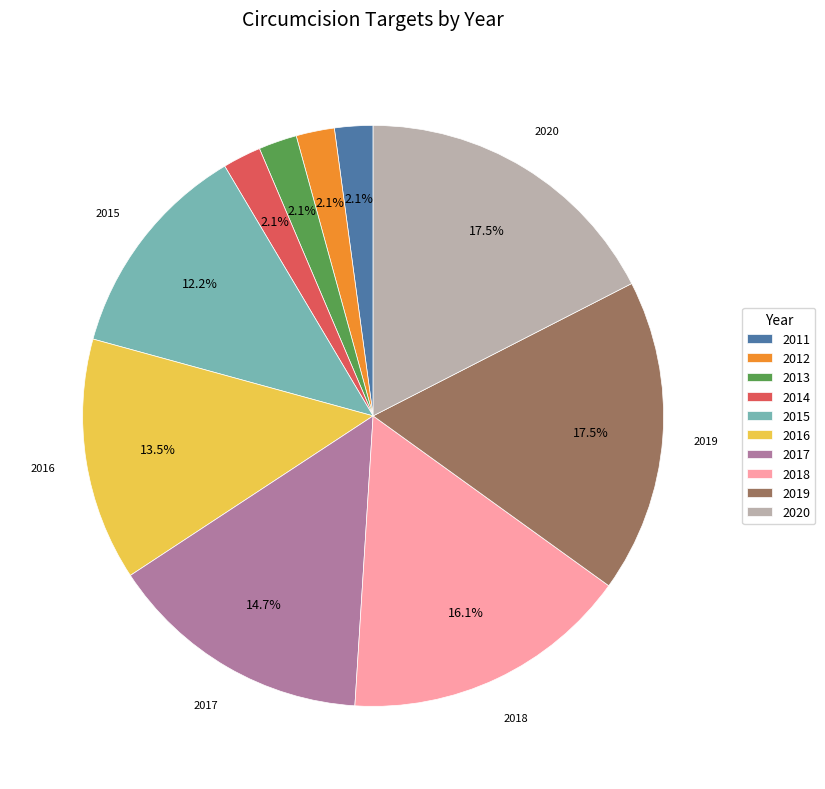

What portion of the pie excludes 2020?

82.5%